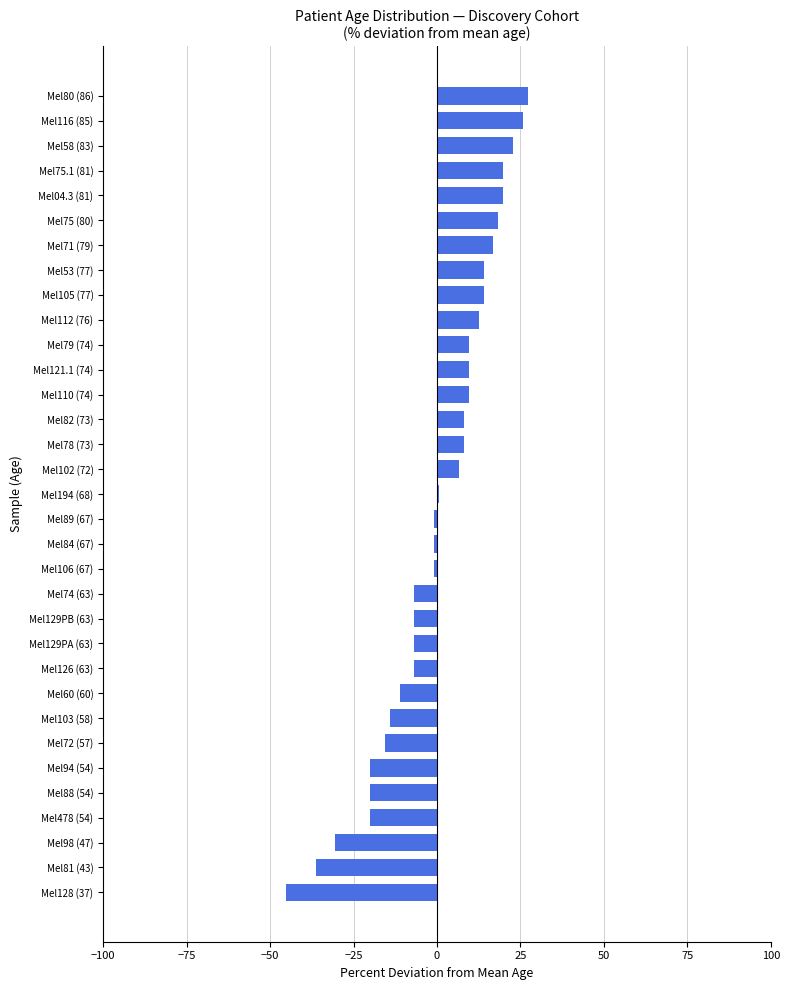

Is it true that the value at Mel81 (43) is -57.6?

False